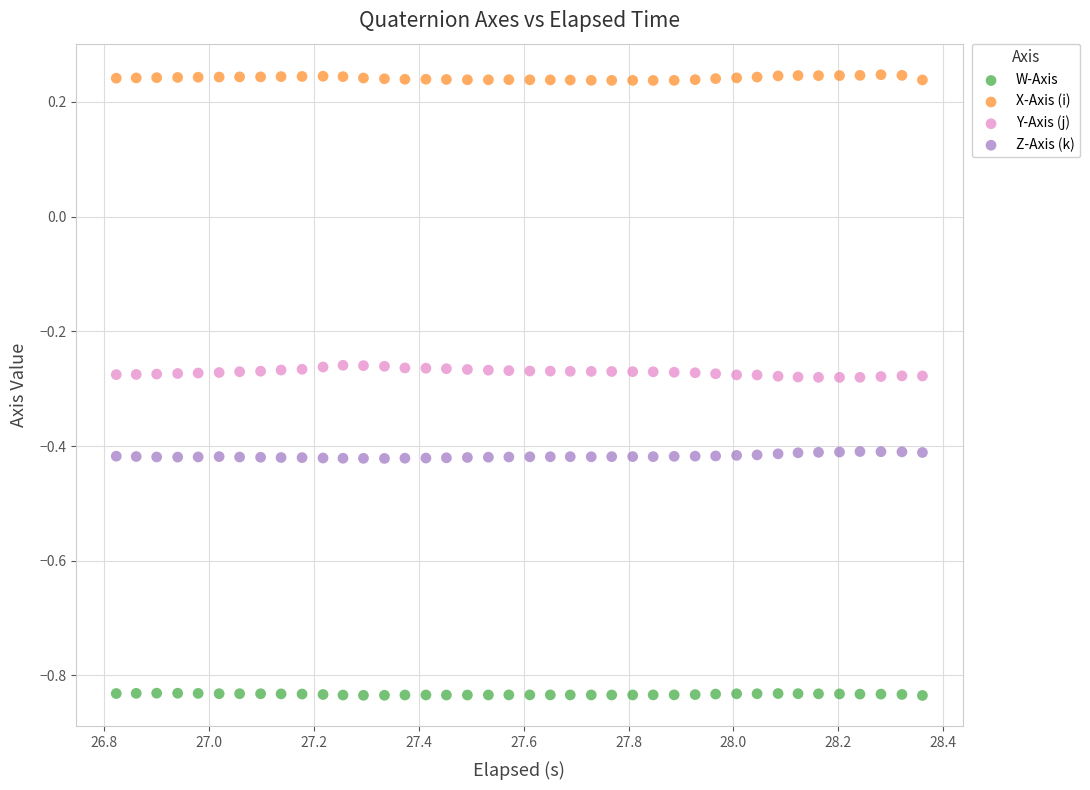

Which series reaches the maximum Y coordinate?

X-Axis (i)